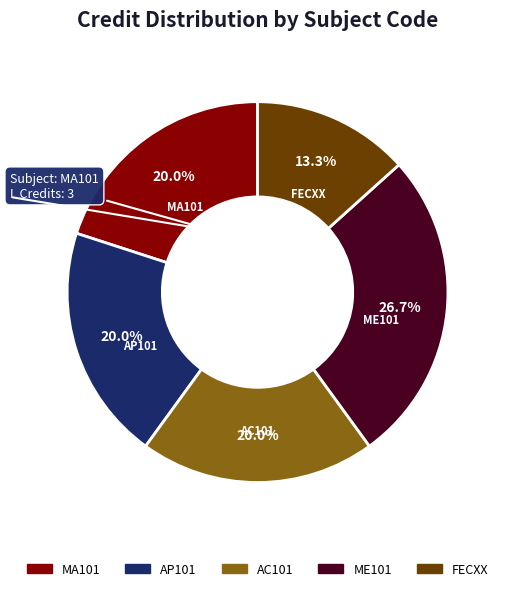

How many segments does this pie chart have?

5